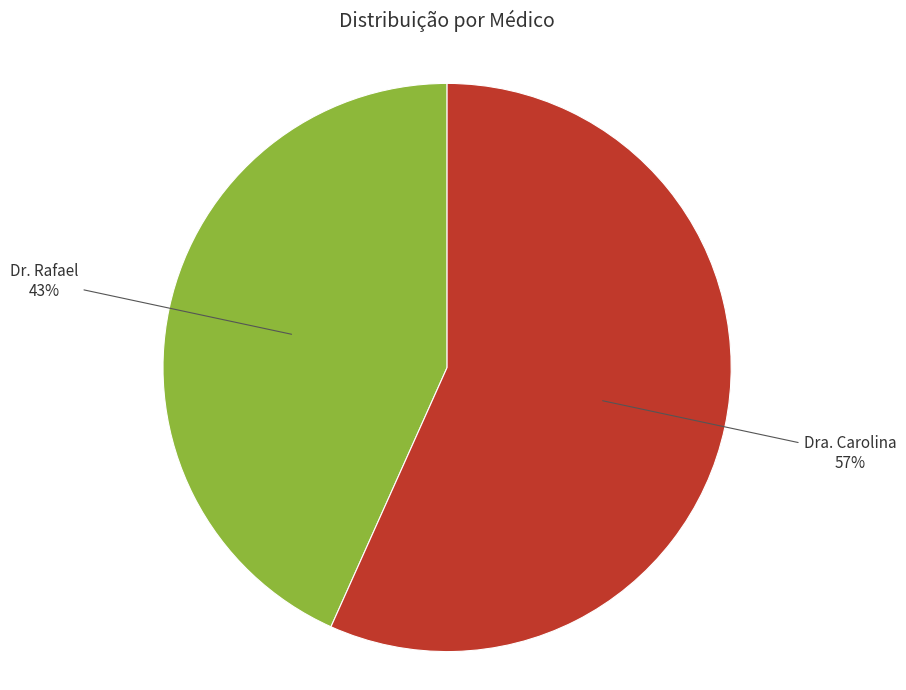

Does Dra. Carolina account for over 50% of the chart?

Yes